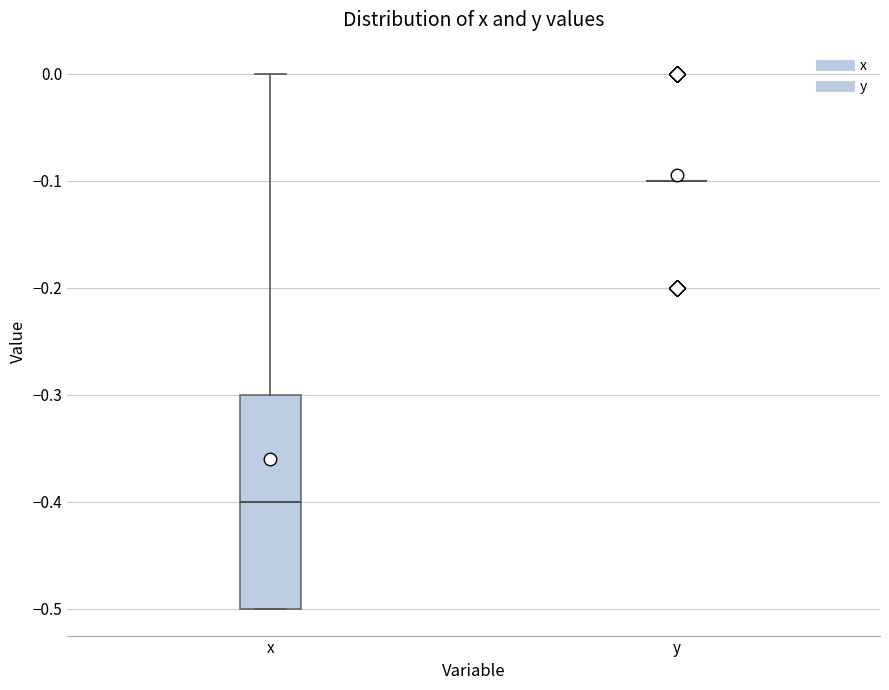

Reading left to right, read every box against the y-axis: the position of its median line, the range the box covers, and the ends of its whiskers. The values are not printed on the chart, so give them approximately, as read against the axis.

x: median -0.4, box -0.5 to -0.3, whiskers -0.5 to 0.0
y: box collapsed to a line at -0.1, whiskers -0.1 to -0.1